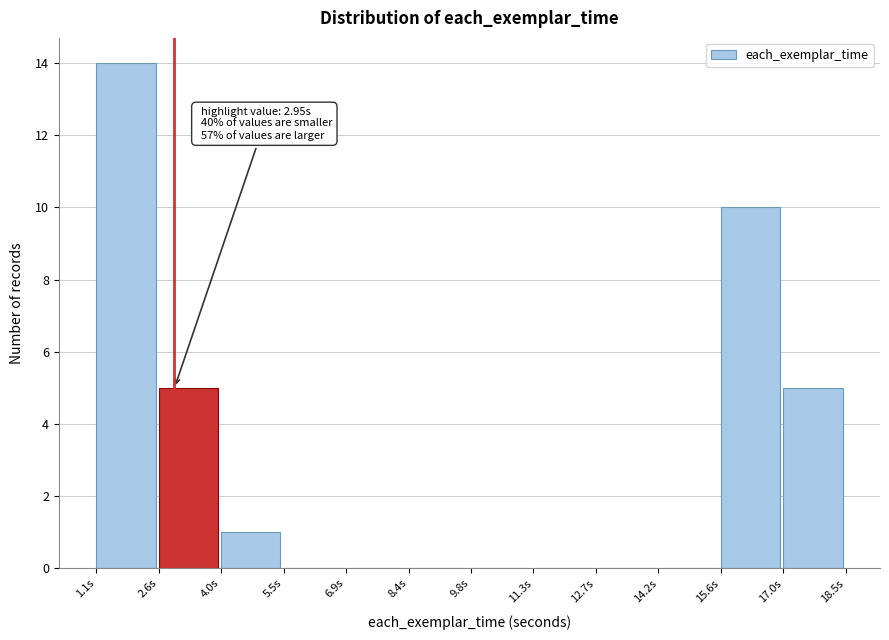

Over which range of the x-axis is the bar tallest?

1.2 to 2.6